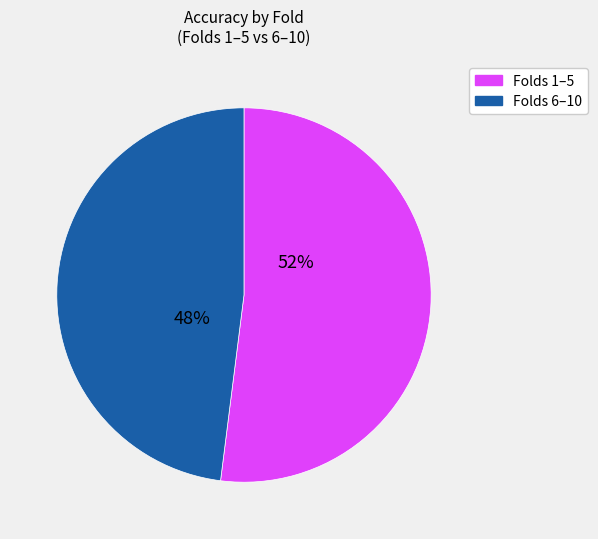

Is there a majority slice in this chart?

Yes